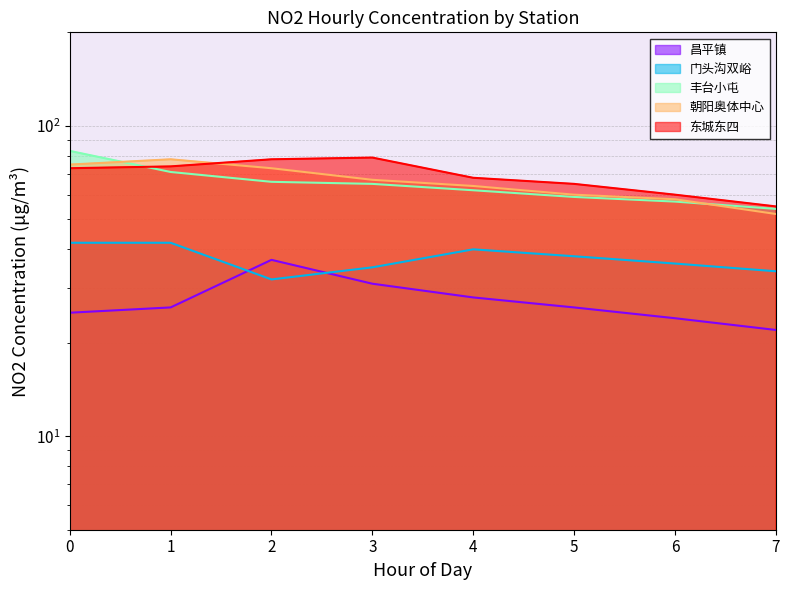

True or false: 东城东四 and 朝阳奥体中心 cross at least once.

True